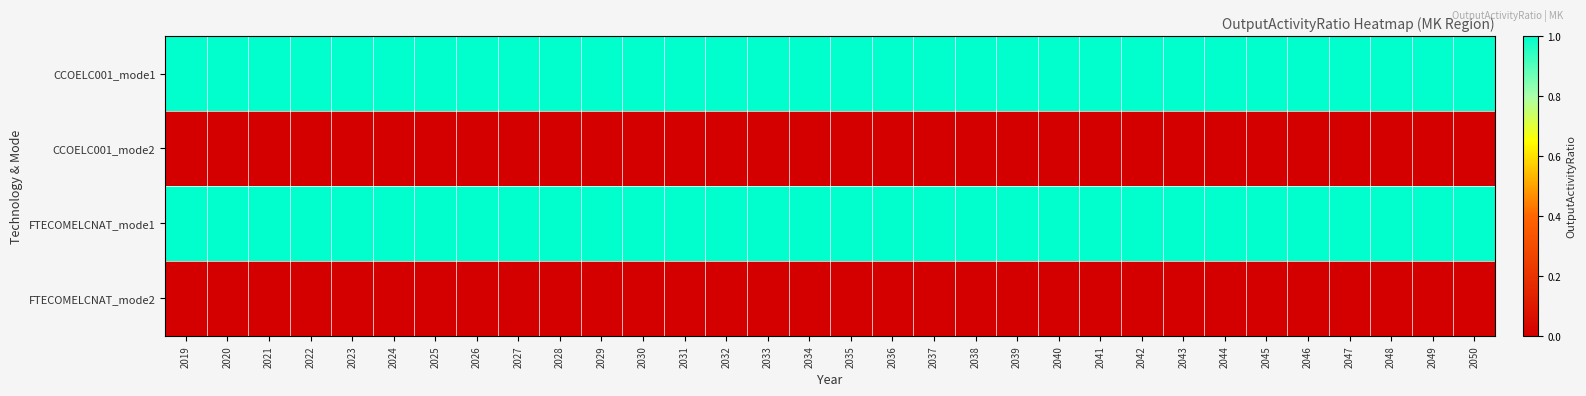

List the series in order of their peak value, lowest first.

CCOELC001_mode2, FTECOMELCNAT_mode2, CCOELC001_mode1, FTECOMELCNAT_mode1